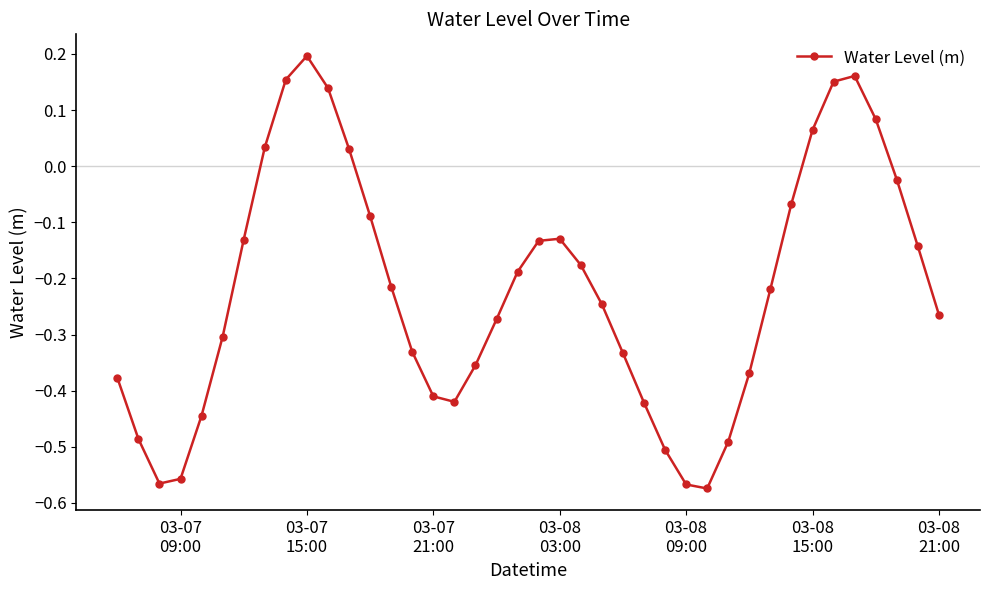

What is the difference between the second highest and second lowest values?

0.7